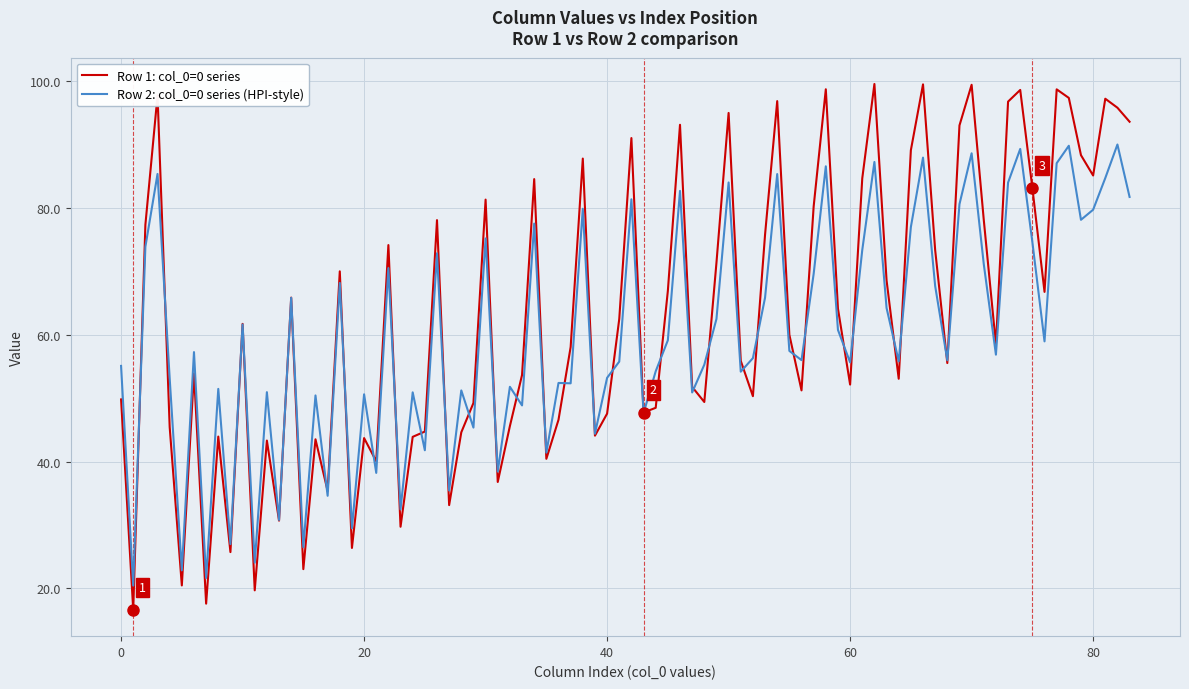

At how many categories does at least one series exceed 29?

78